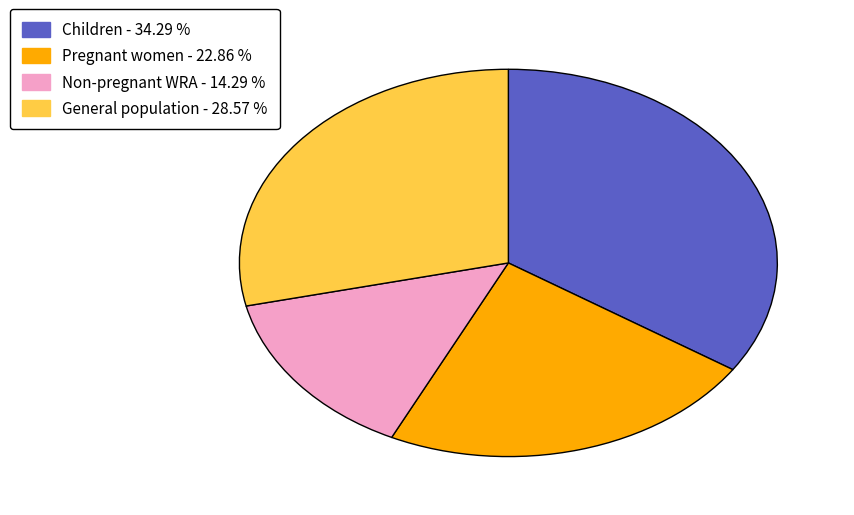

Does Pregnant women represent more than half of the total?

No